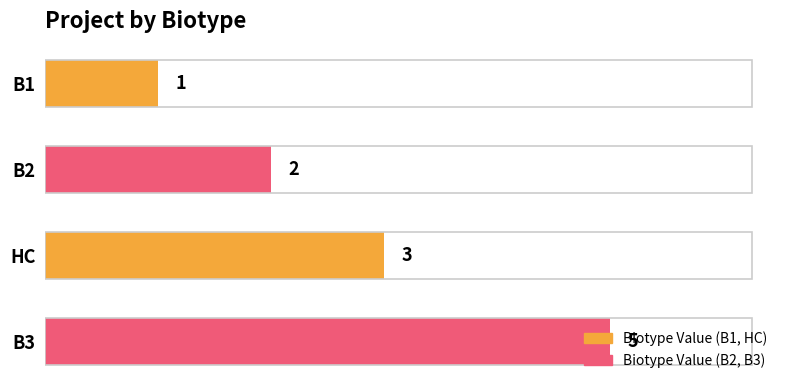

Rank the categories by value from lowest to highest.

B1, B2, HC, B3